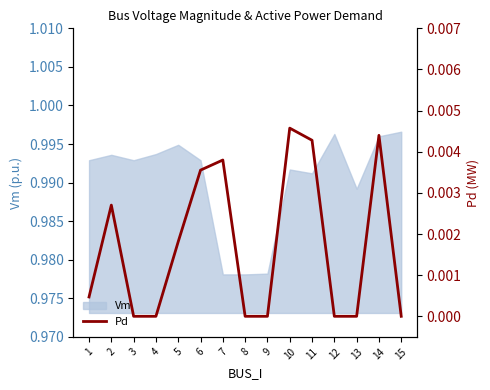

Where is the first local maximum?

2